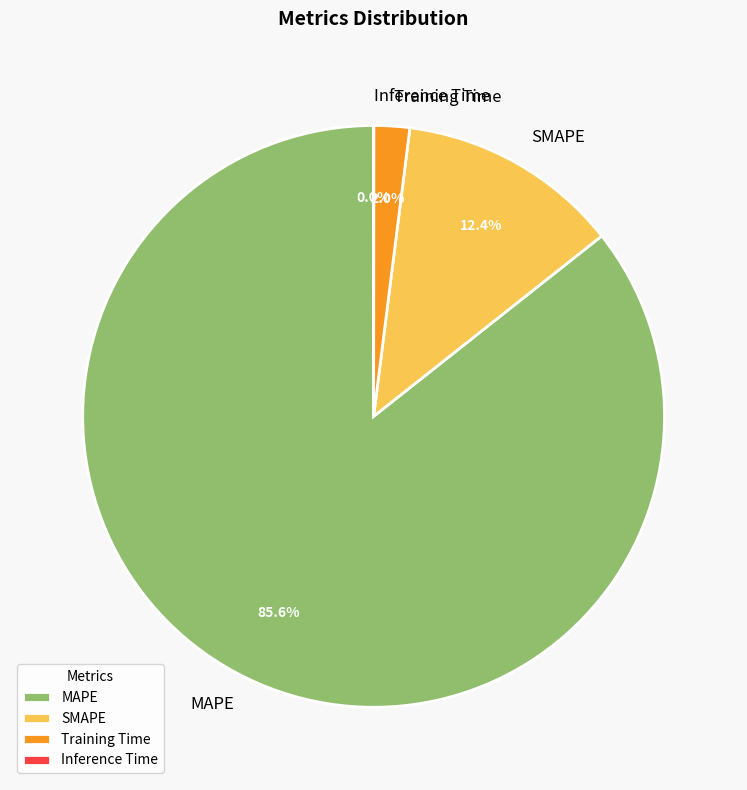

Which category has the biggest portion of the pie?

MAPE